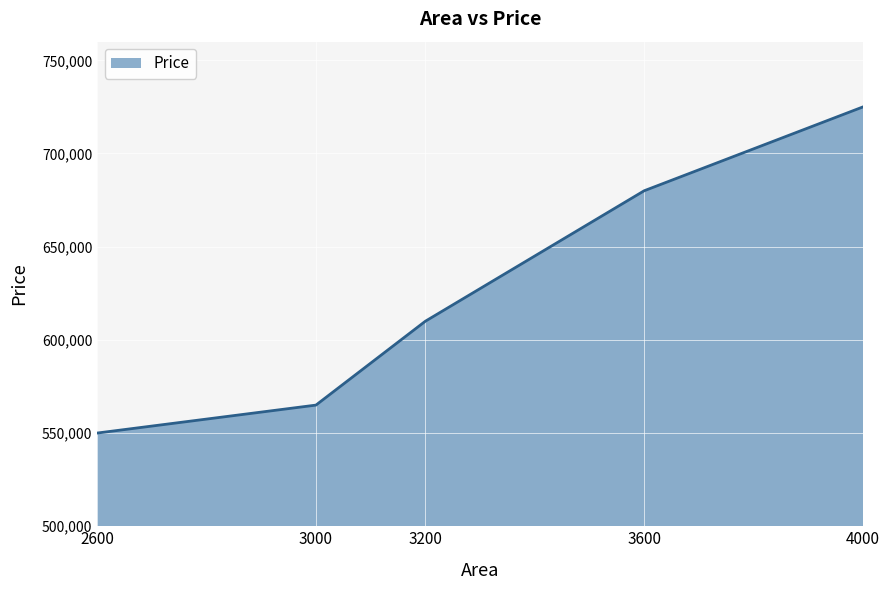

Count the number of categories in the chart.

5